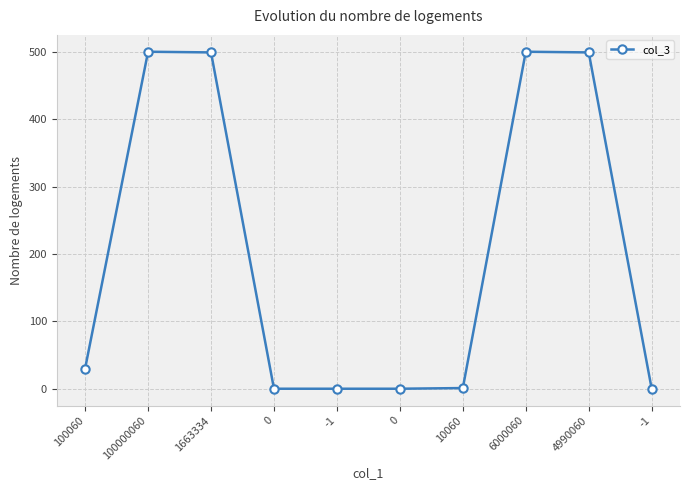

What is the maximum value shown in the chart?

500